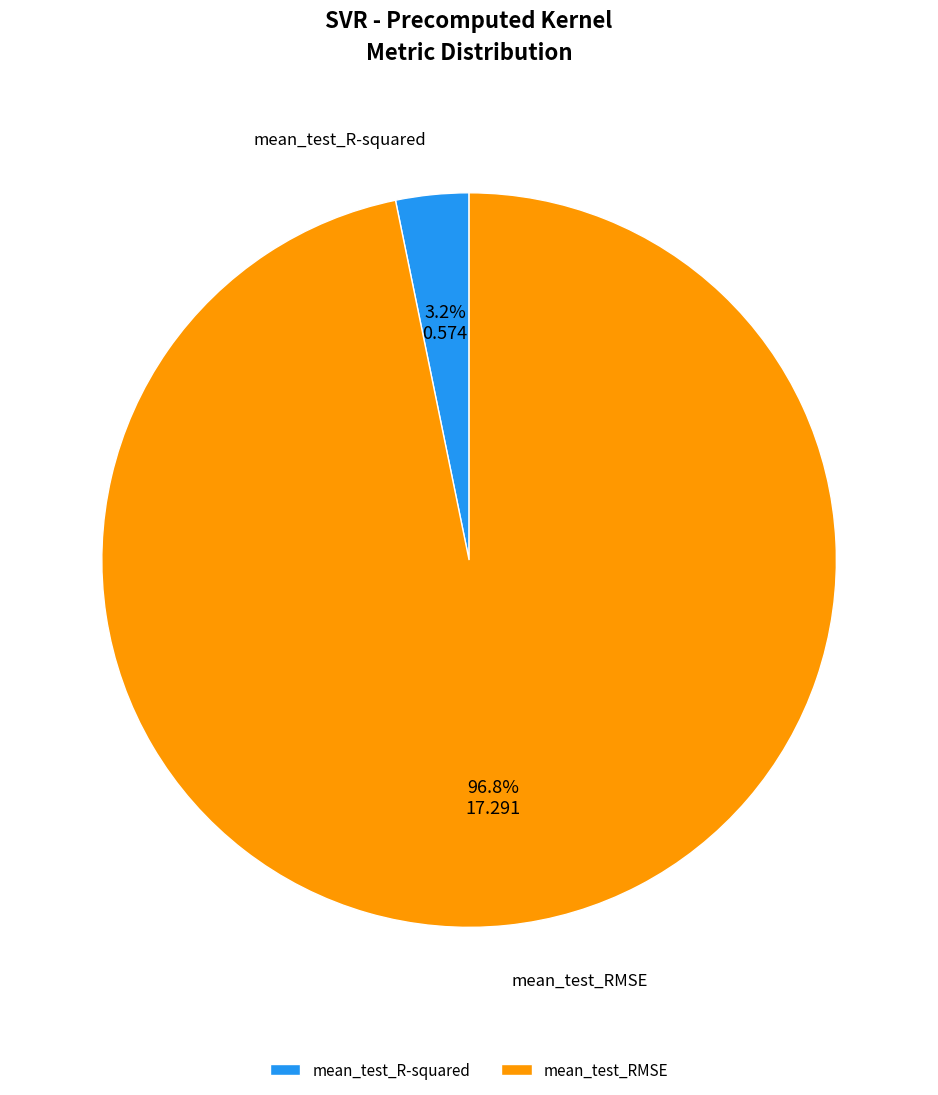

The mean_test_RMSE slice represents 97% of the pie. True or false?

True